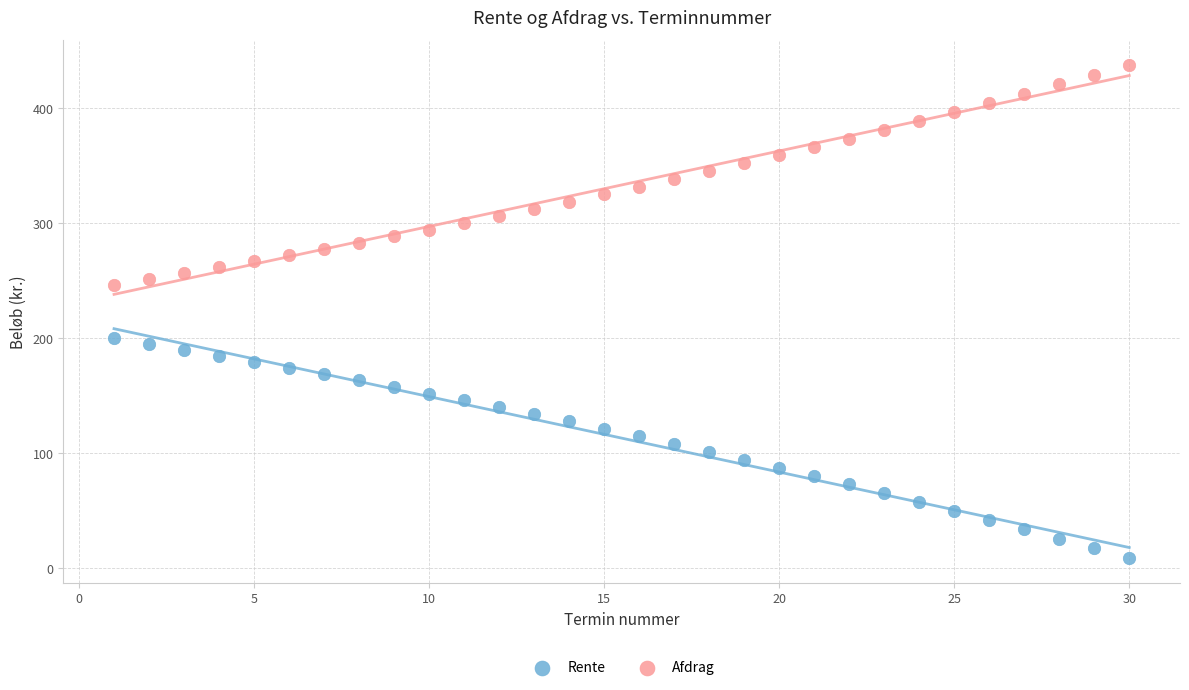

Which series contains the highest Y value?

Afdrag